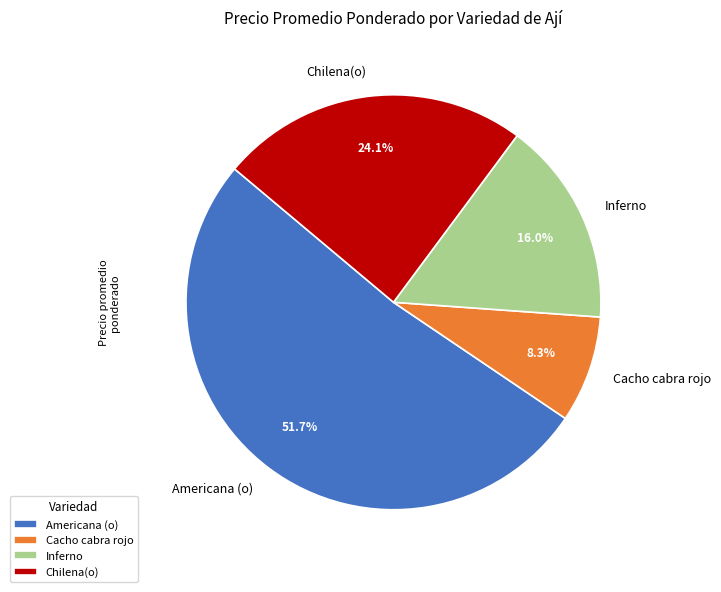

What portion of the pie excludes Inferno?

84.0%